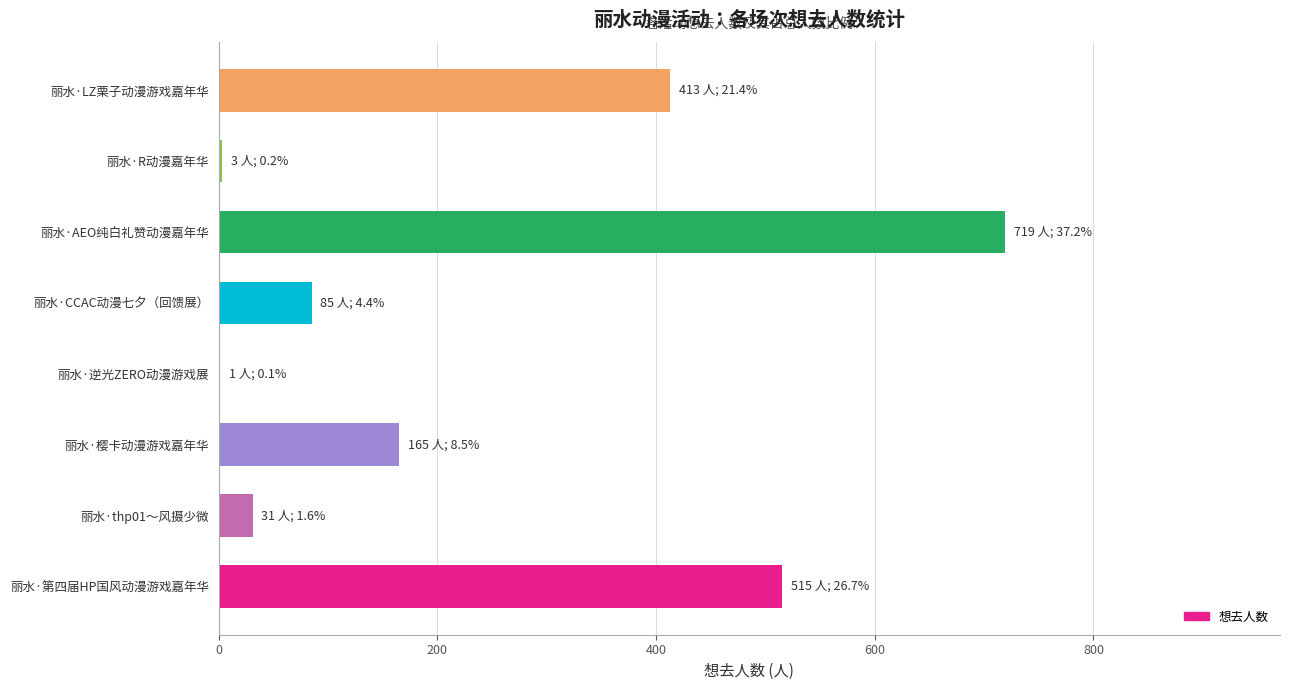

What is the greatest value displayed?

719